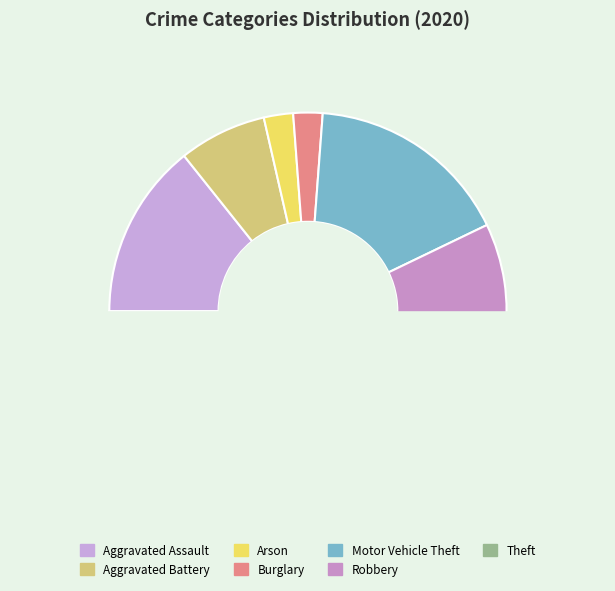

True or false: Burglary accounts for 1% of the total.

False